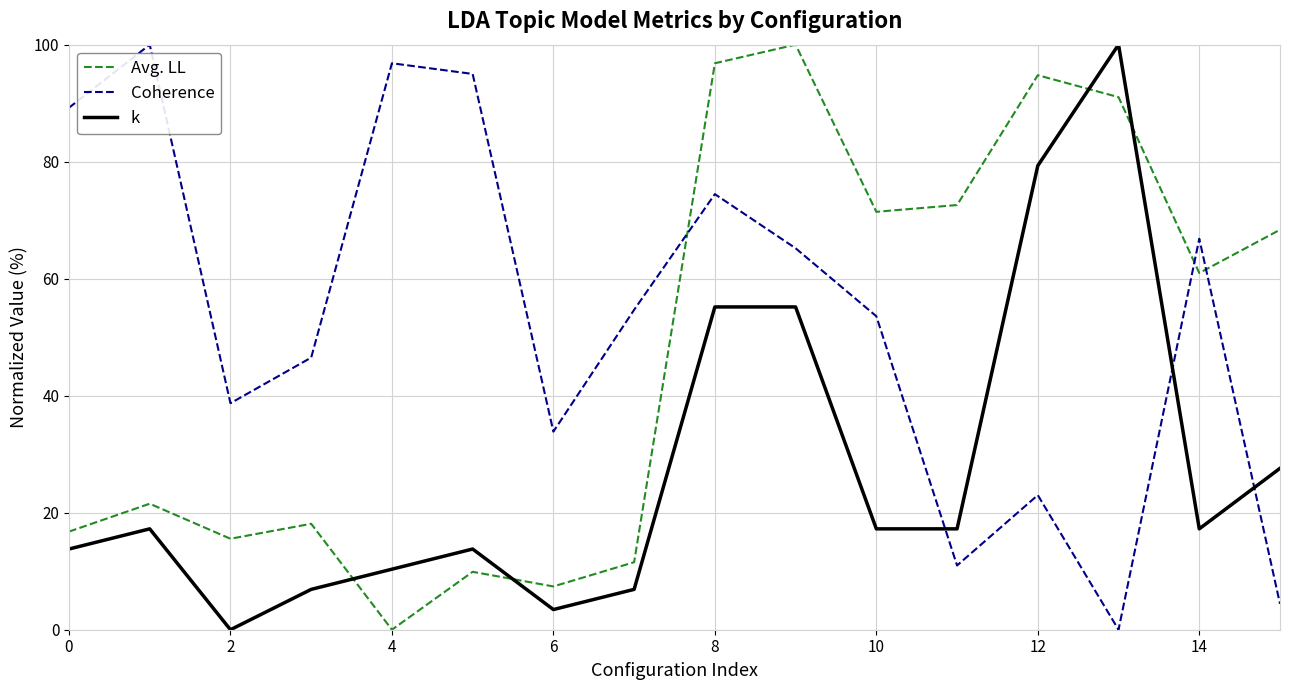

How many values in the Coherence series are below 54?

8